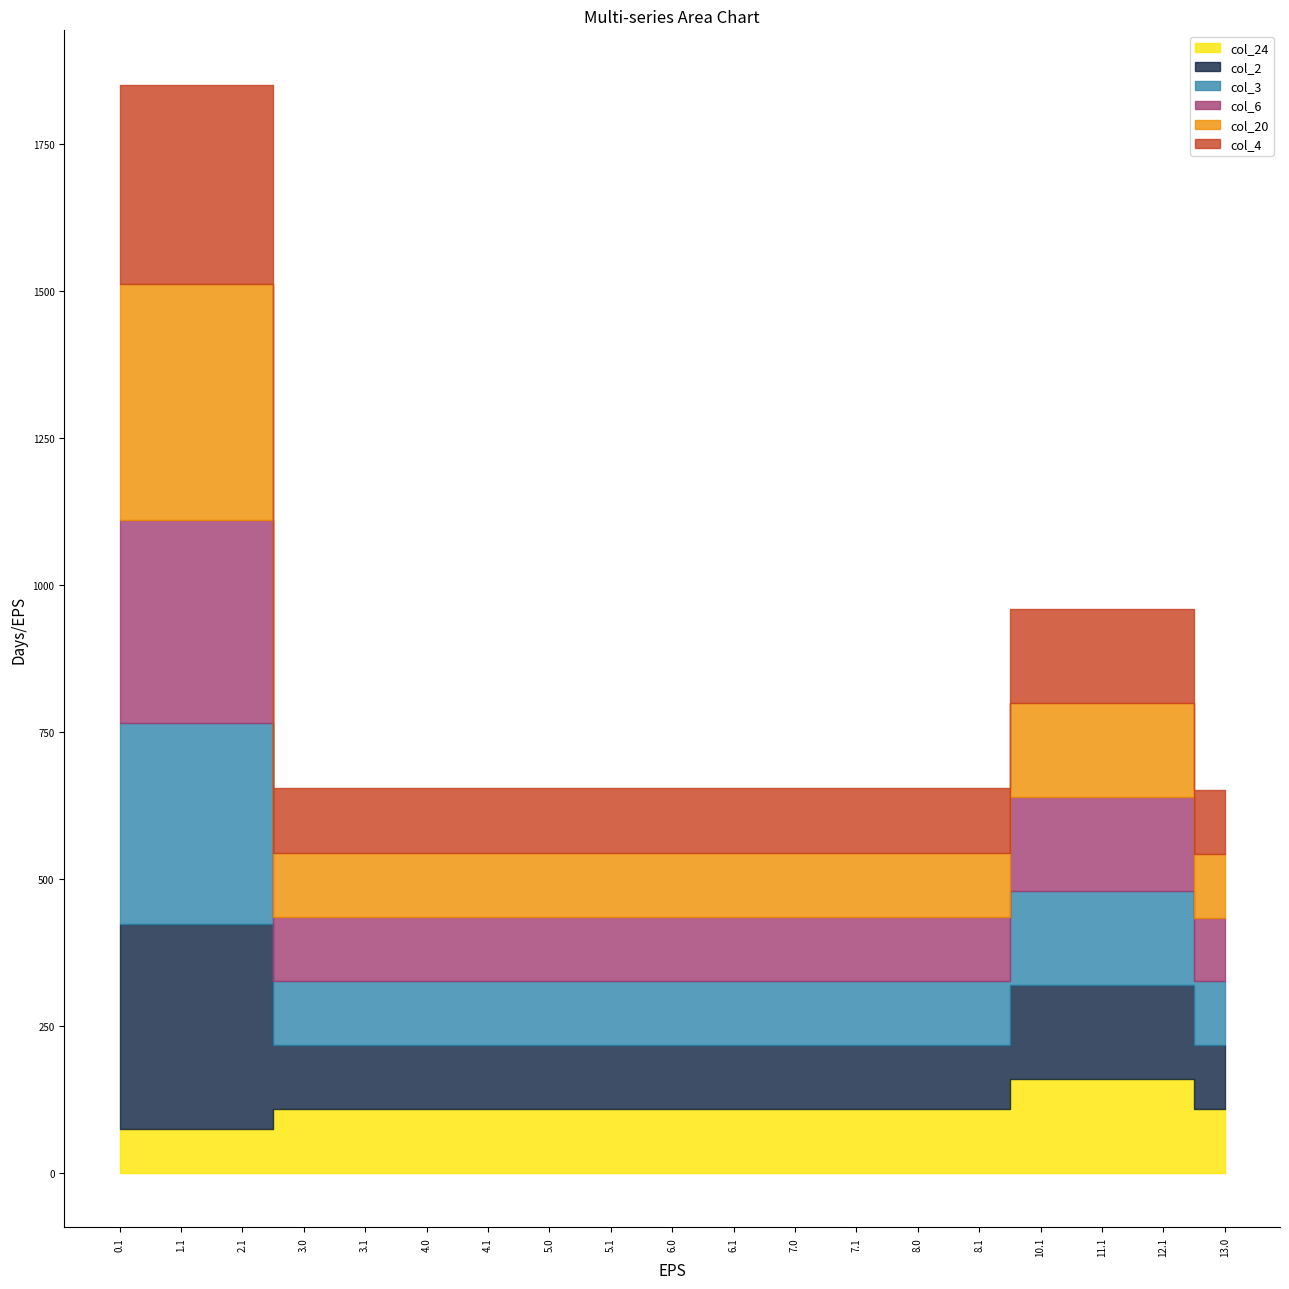

What is the label of the 16th point from the right?

3.0